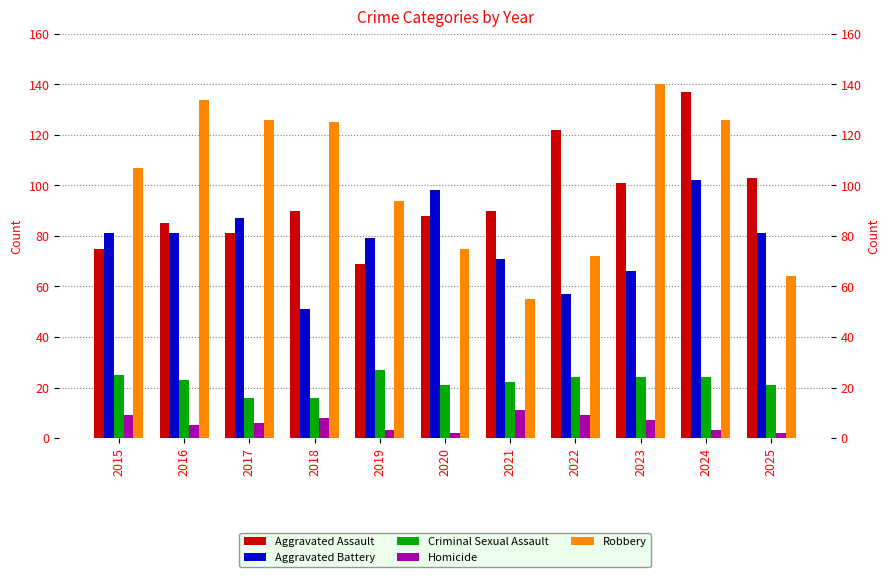

The Homicide series shows 3 at 2017. True or false?

False